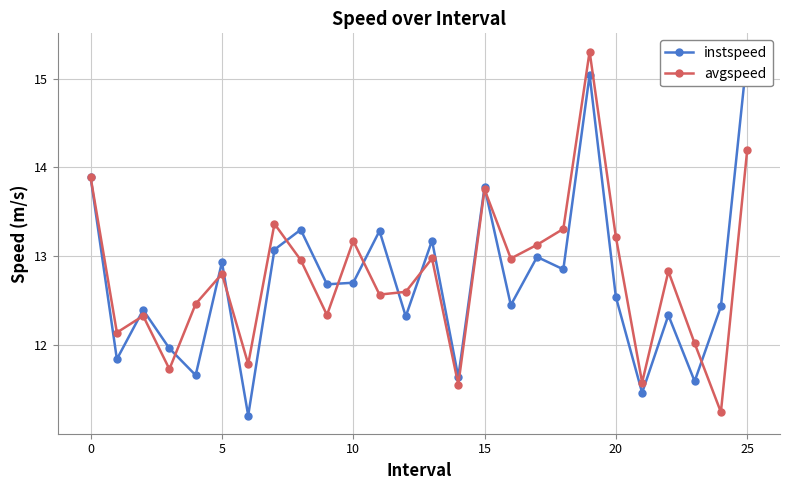

True or false: avgspeed has more than 0 points higher than both neighbors.

True